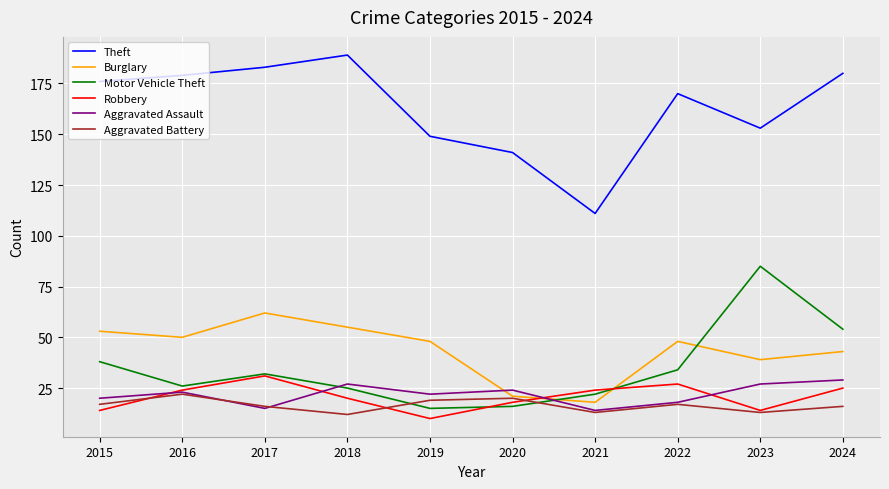

What is the highest value of the Aggravated Battery series?

22